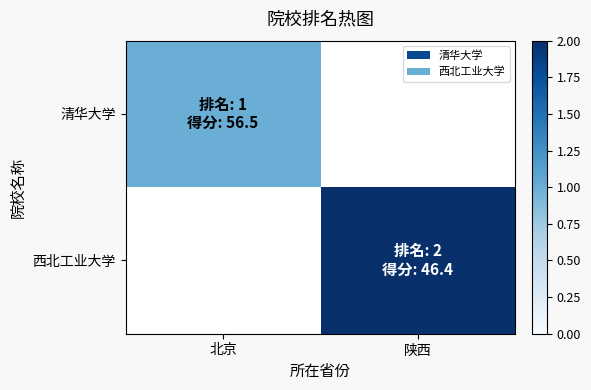

The 清华大学 series shows 1.4 at 北京. True or false?

False